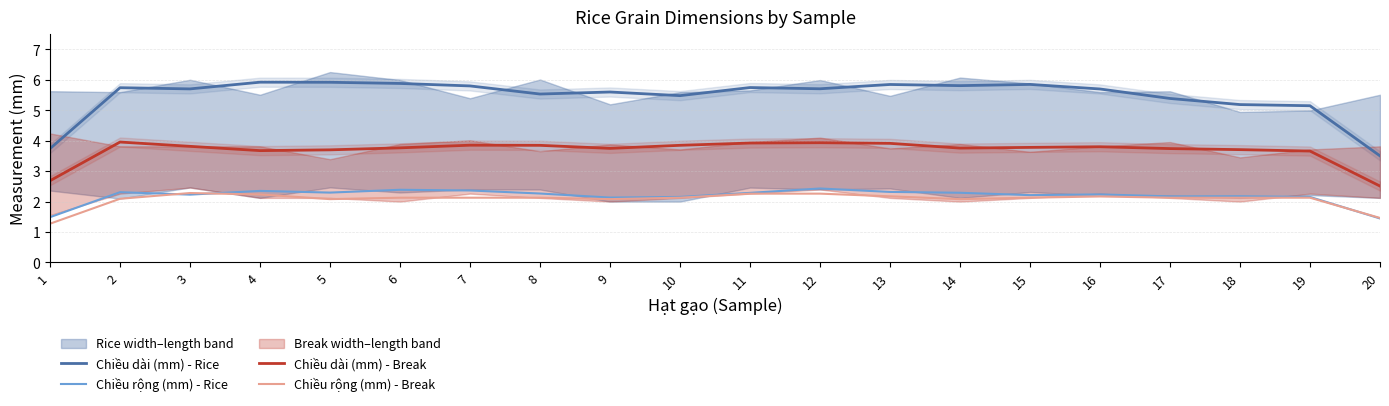

Where does the Chiều rộng (mm) - Break series first go above 2?

2